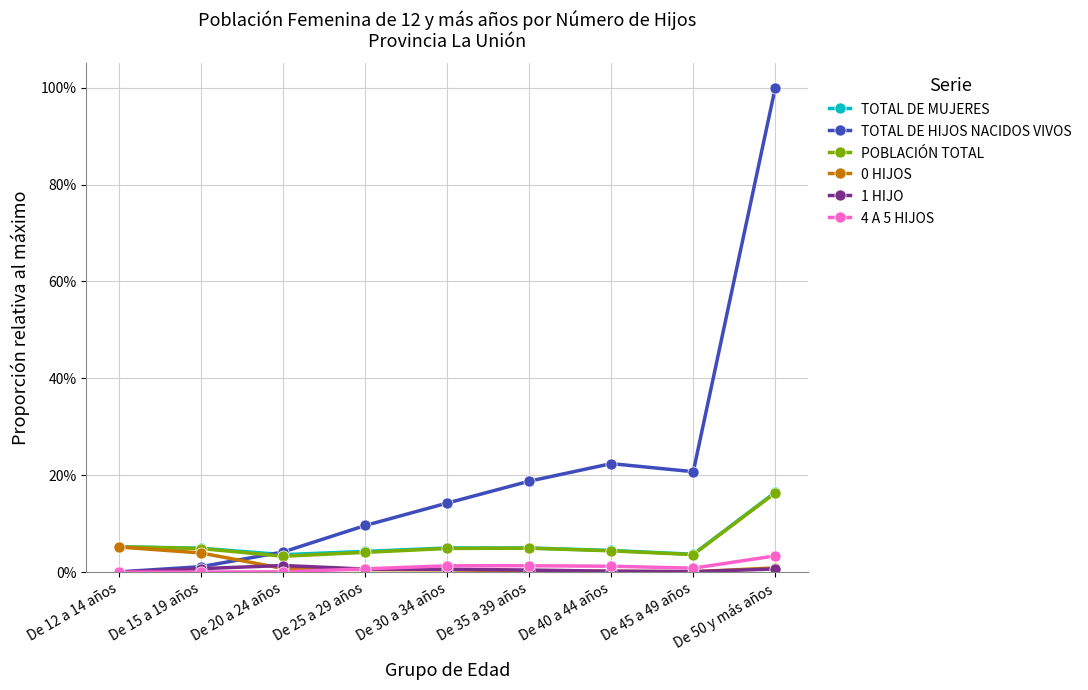

What is the difference between the TOTAL DE HIJOS NACIDOS VIVOS values at De 20 a 24 años and De 40 a 44 años?

0.2